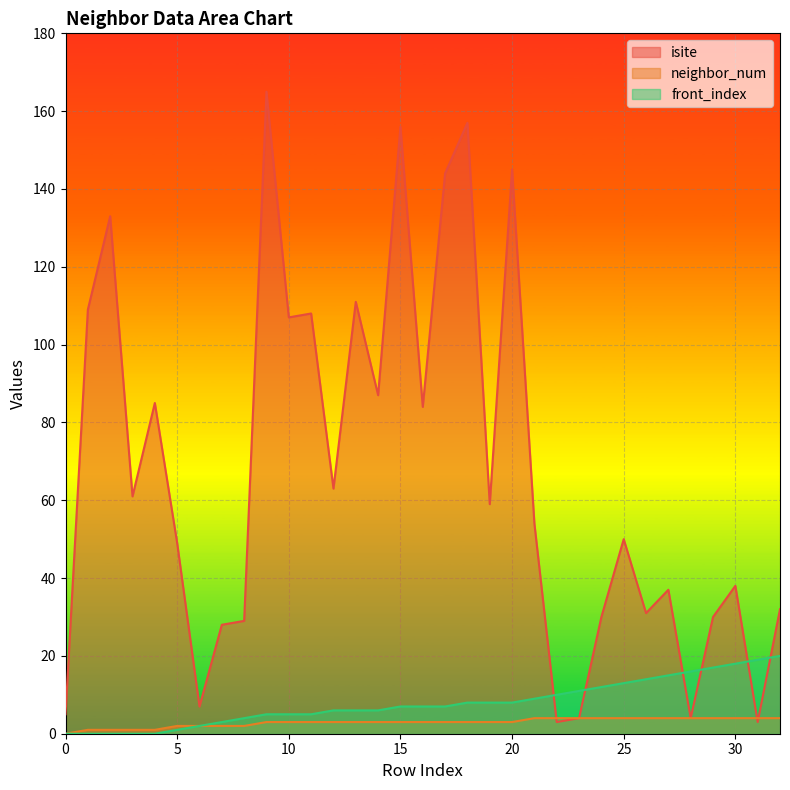

How many data points does each series have?

33